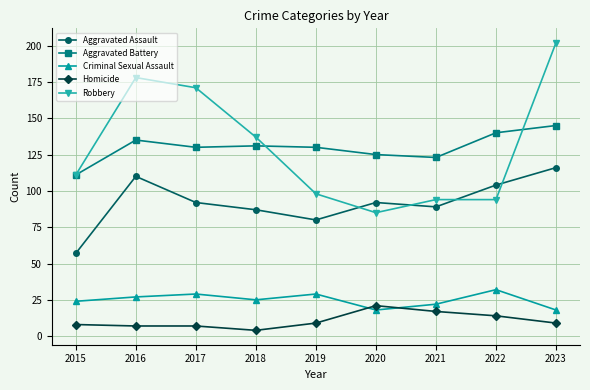

What is the greatest value displayed?

202